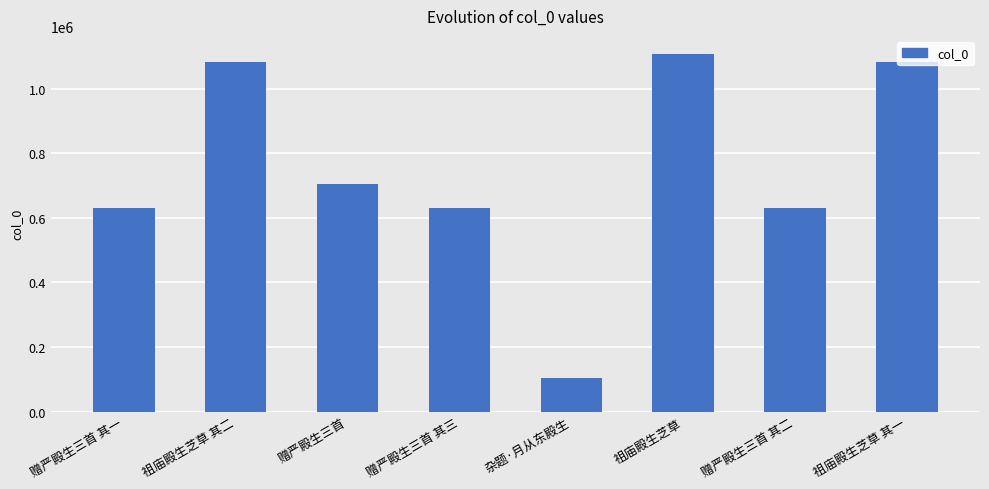

Are the bars horizontal?

No